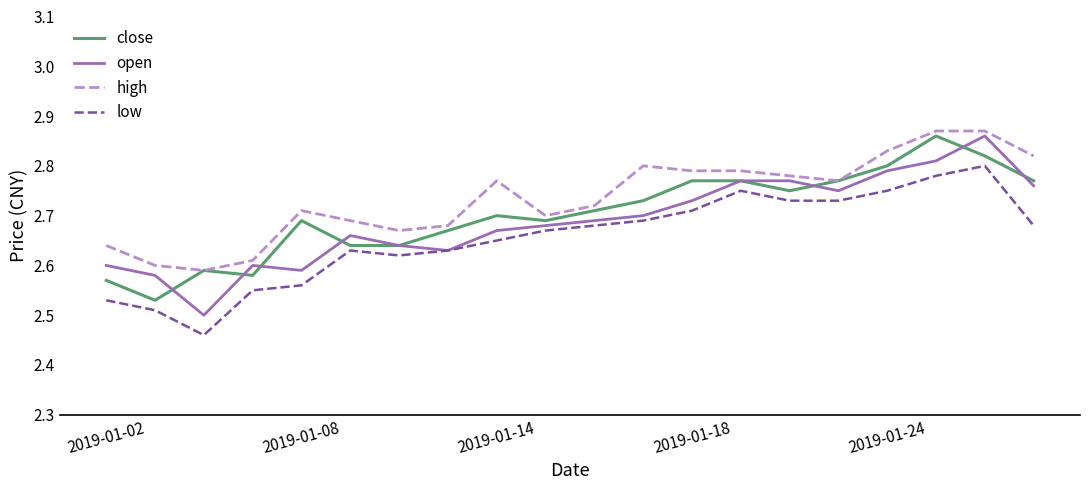

Which series has the largest total across all categories?

high